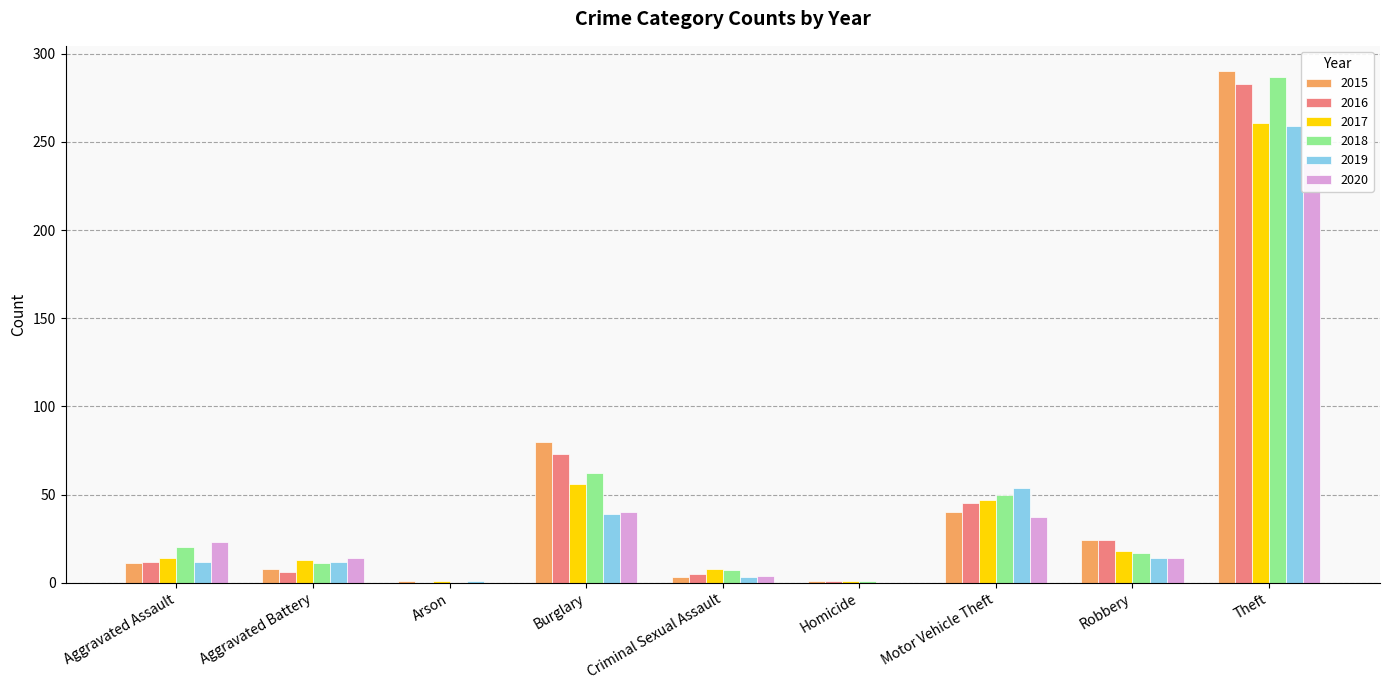

Which label corresponds to the smallest value in the chart?

Arson